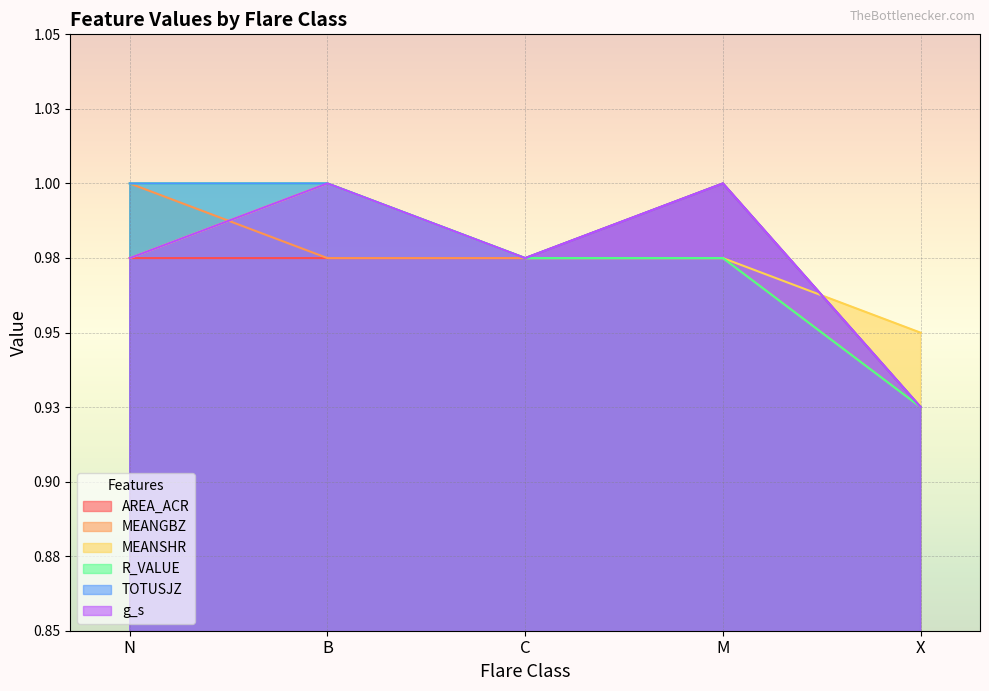

True or false: MEANSHR and g_s cross at least once.

True